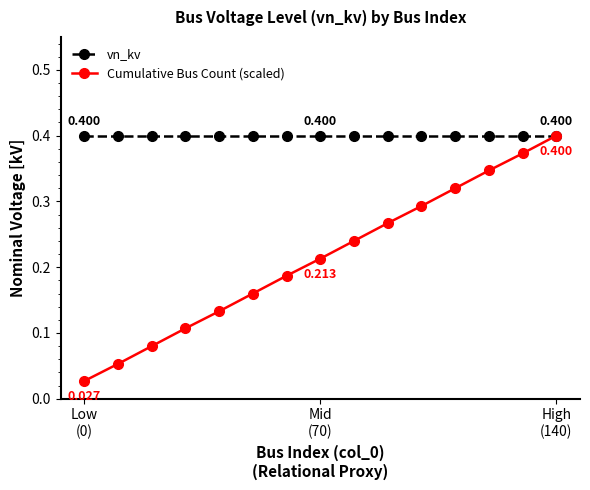

Which series has the largest total across all categories?

vn_kv